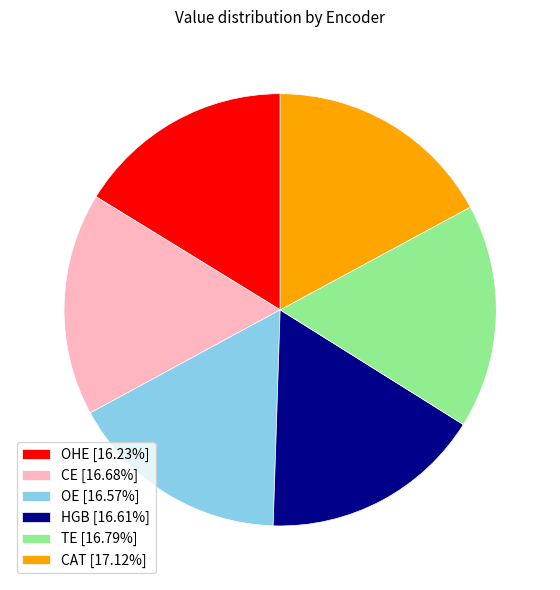

Do CE and CAT together represent more than half of the pie?

No